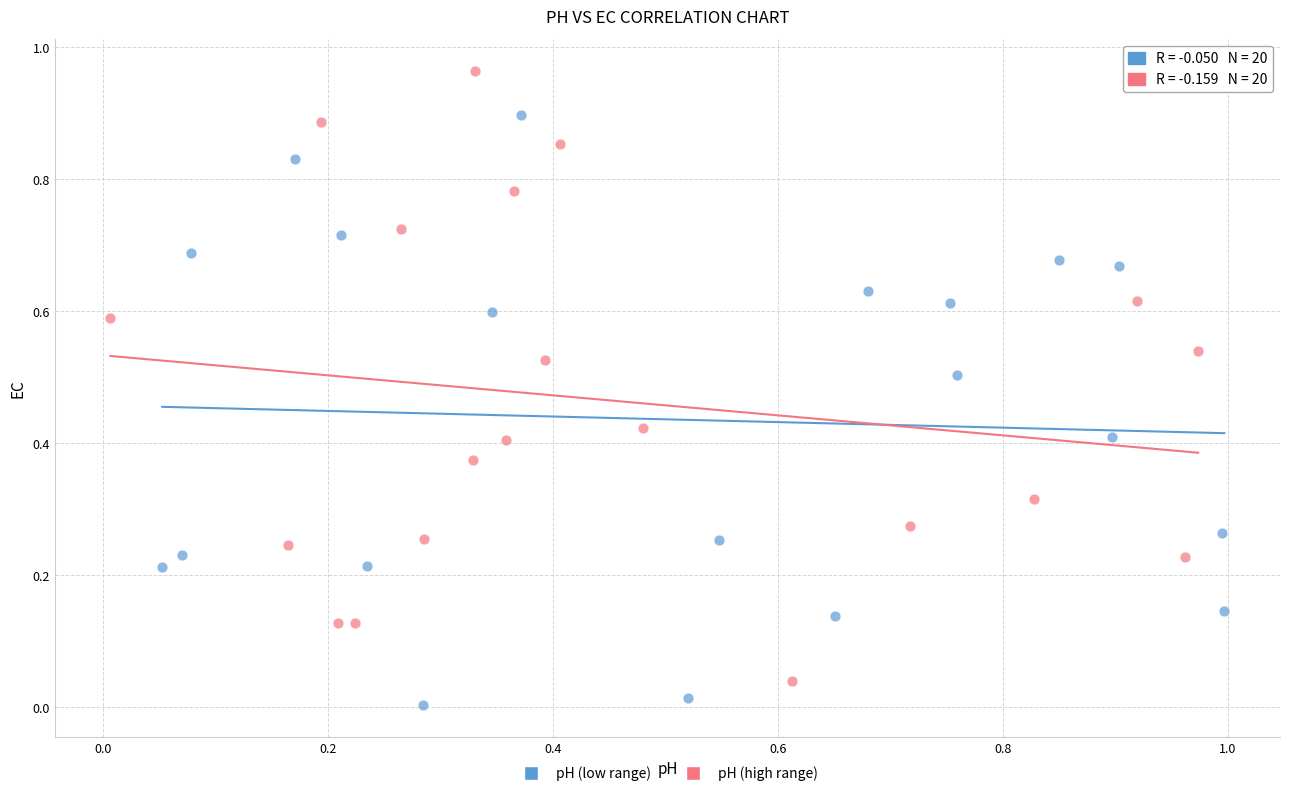

What are all the series names shown in the legend?

pH (low range), pH (high range)